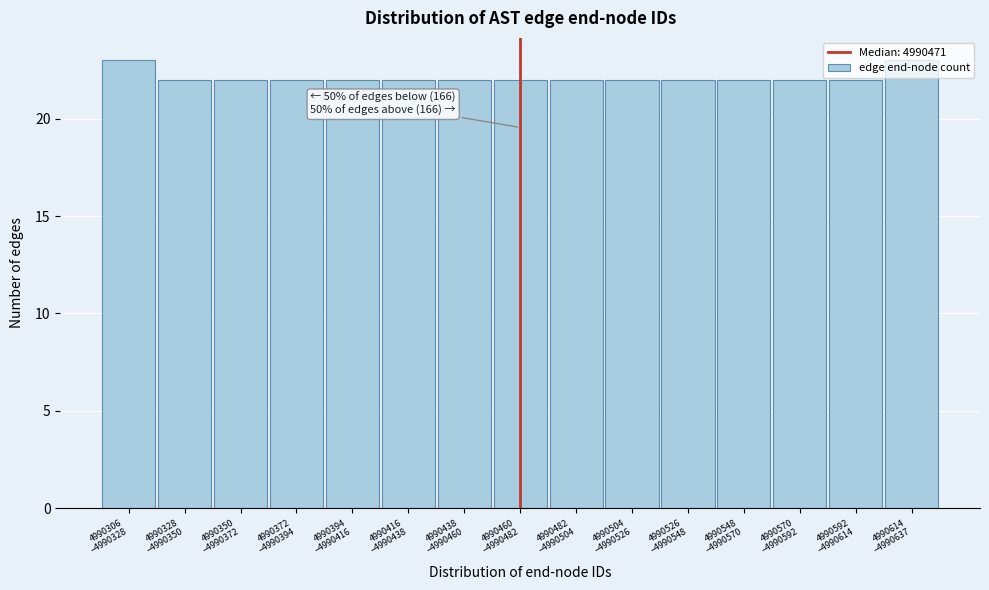

What is the average value?

22